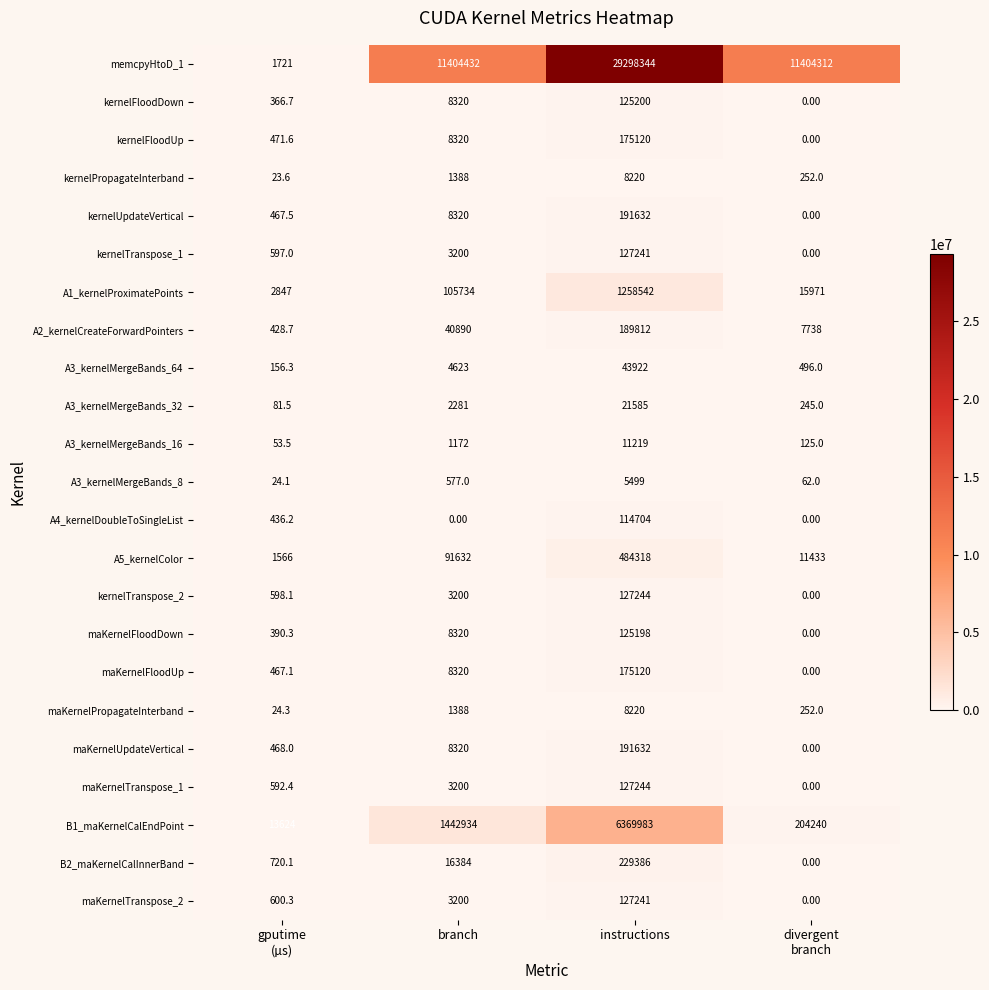

What is the difference between the maximum and minimum values in the maKernelFloodDown series?

125198.0